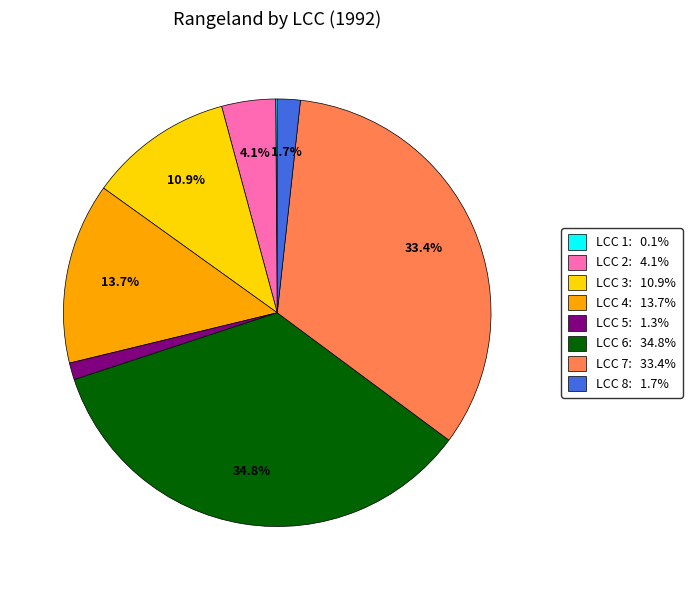

Is there any slice that represents more than half of the pie?

No